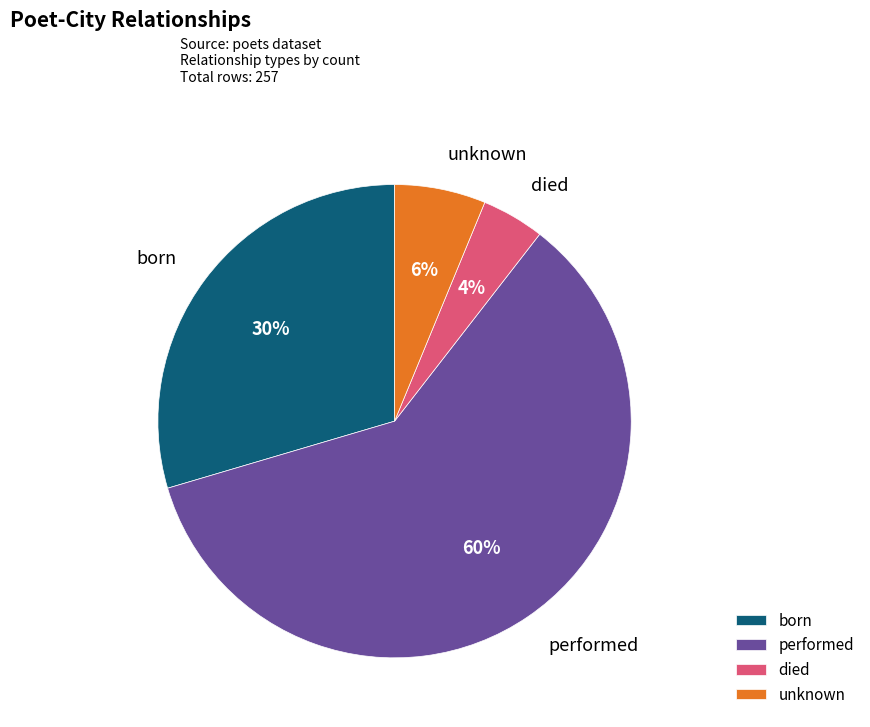

Between born and performed, which is larger?

performed